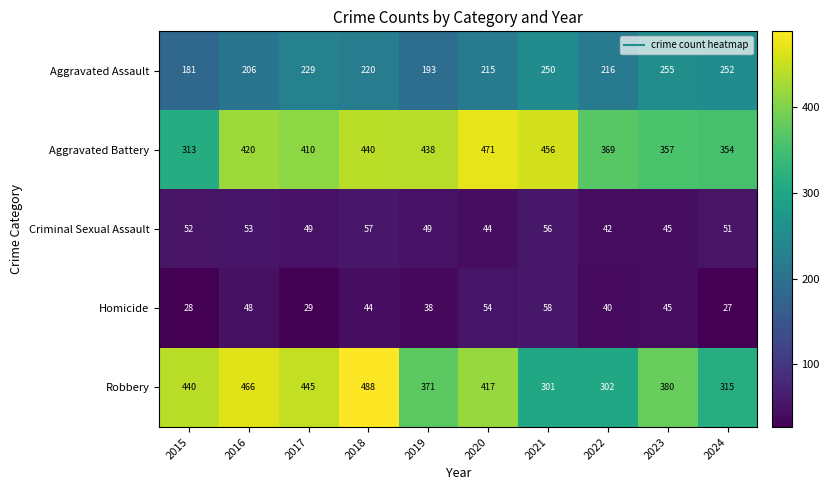

What is the approximate value of Homicide at 2022?

40